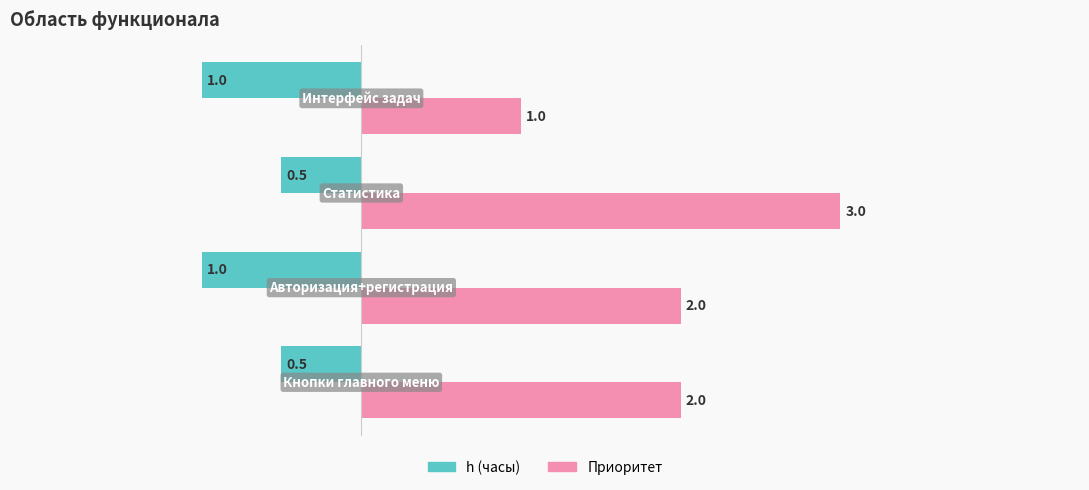

How many Приоритет values are between 2 and 3?

3